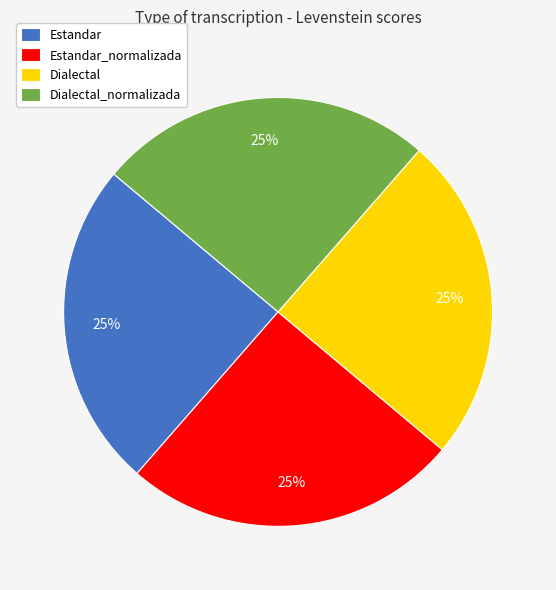

Is it true that Dialectal is 25% of the pie?

True